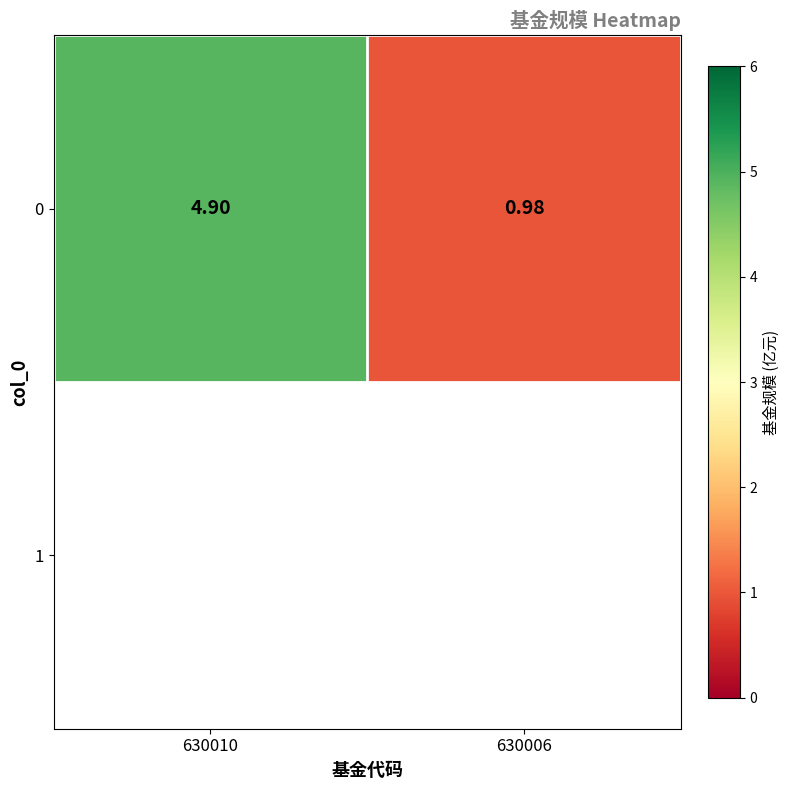

List the labels in order of value, smallest first.

630006, 630010